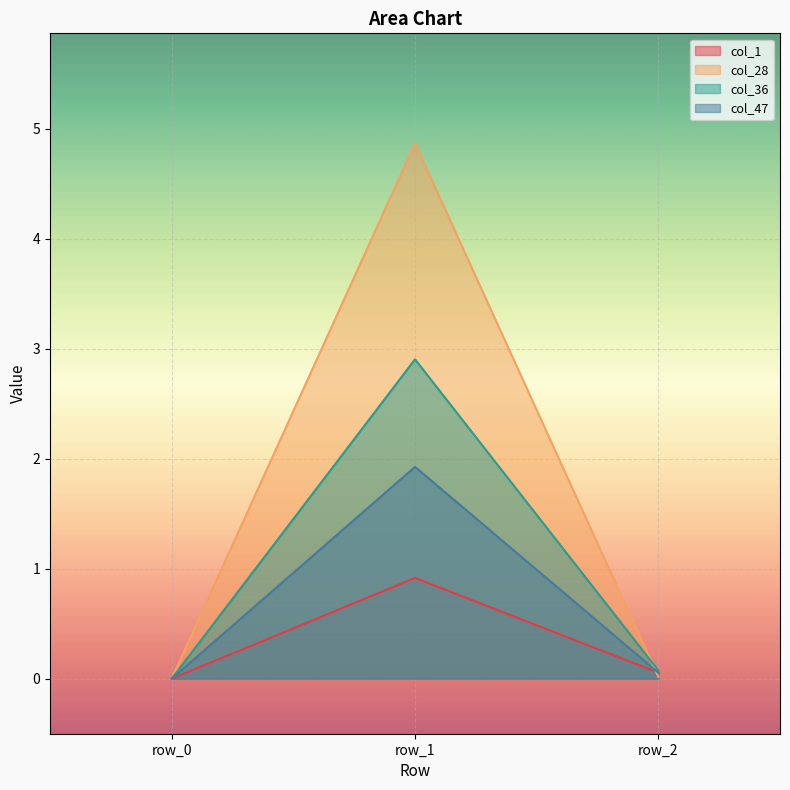

What is the difference between the maximum and minimum values in the col_36 series?

2.9